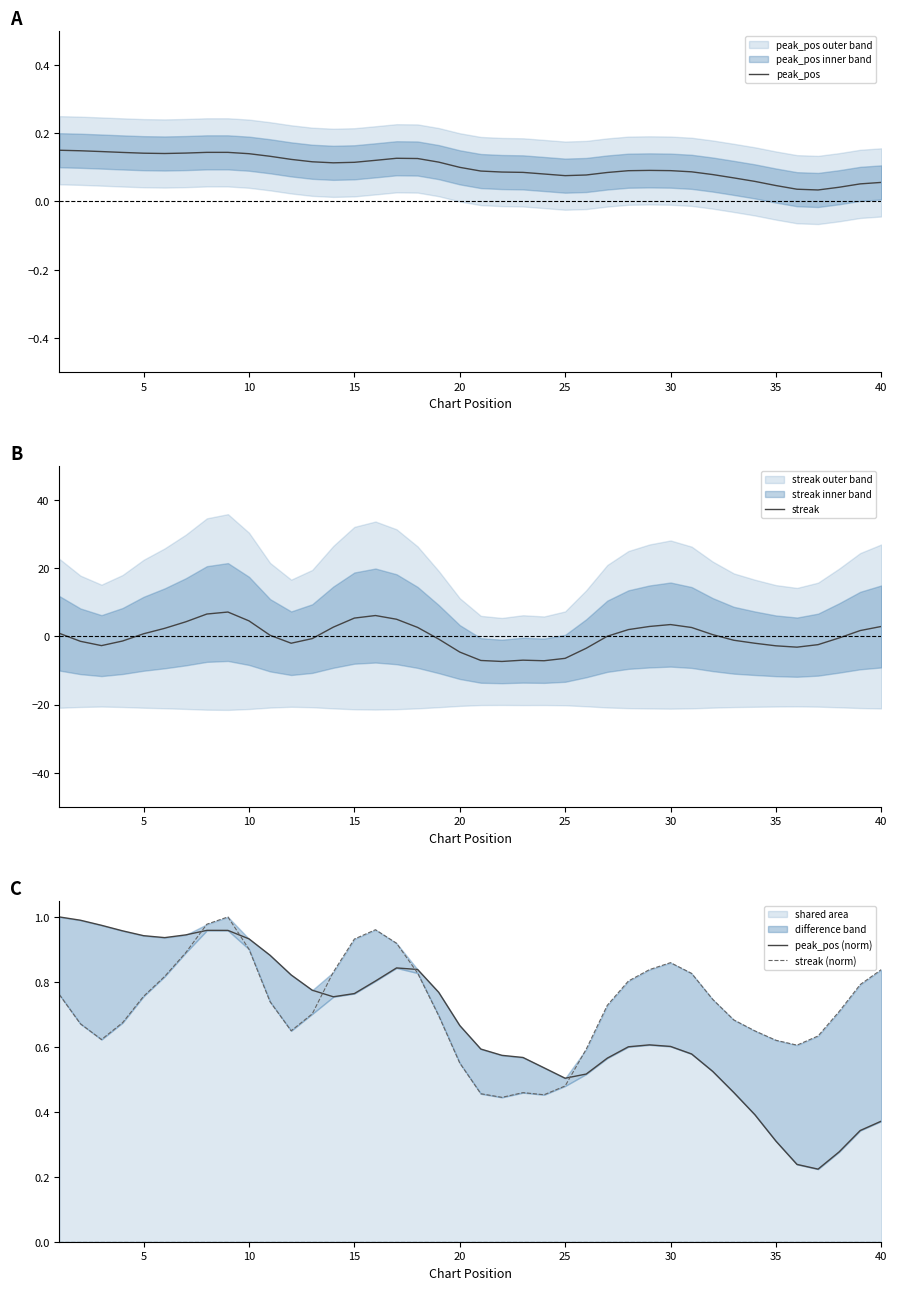

What is the value of the peak_pos point at the 13th from the left?

0.1